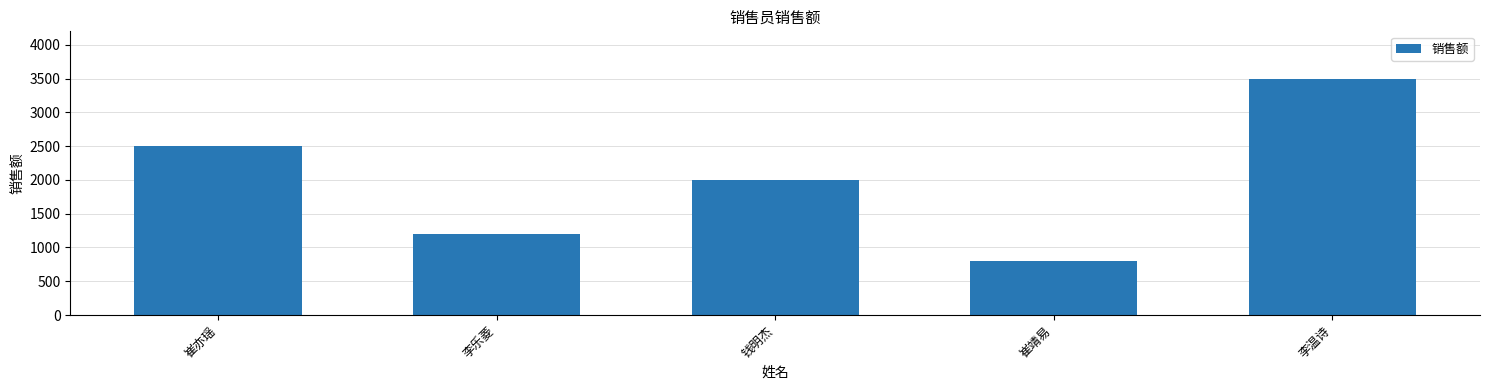

Are the bars grouped side by side (vs. stacked)?

No